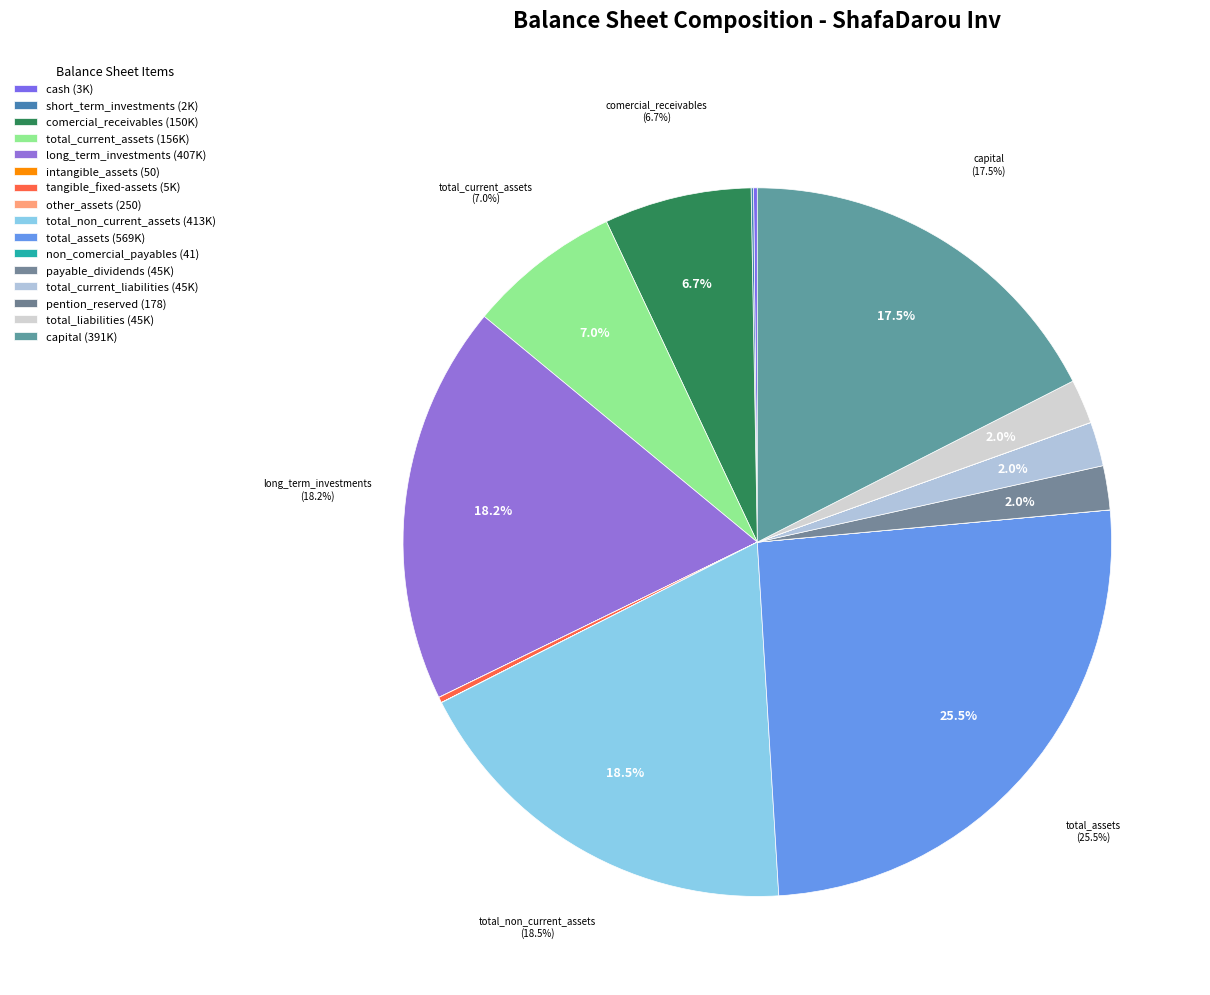

What percentage is the total_current_assets slice, to the nearest percent?

7%